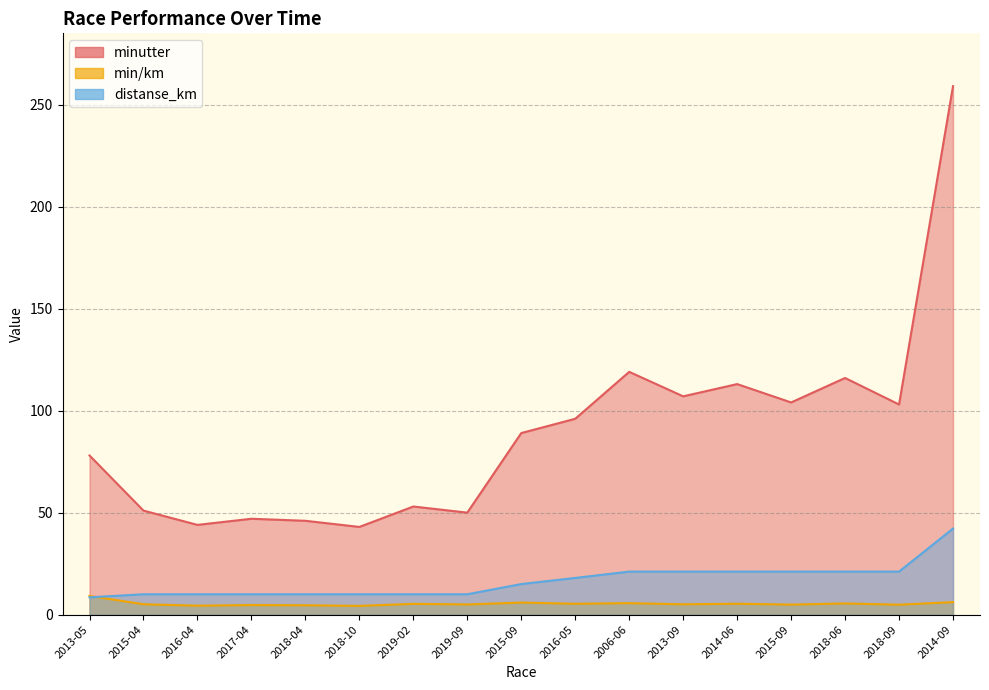

At which category does minutter reach its first local valley?

2016-04